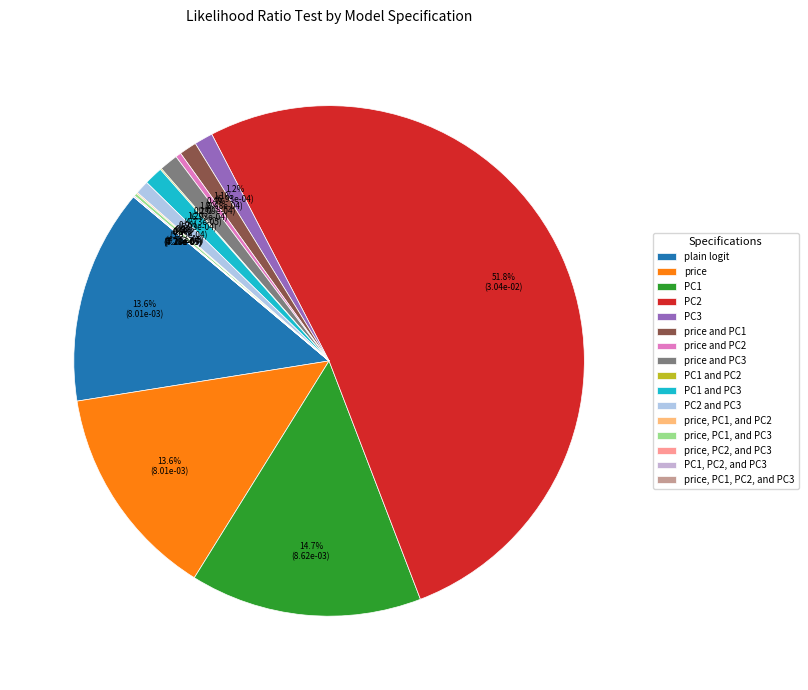

What percentage is NOT represented by PC1 and PC2?

99.9%